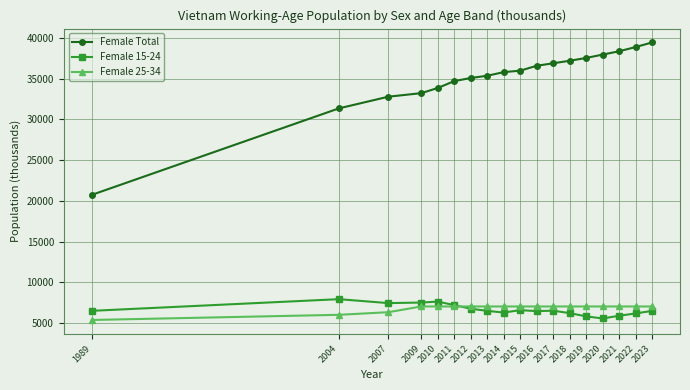

Between 2013 and 2023, which series saw the biggest shift?

Female Total